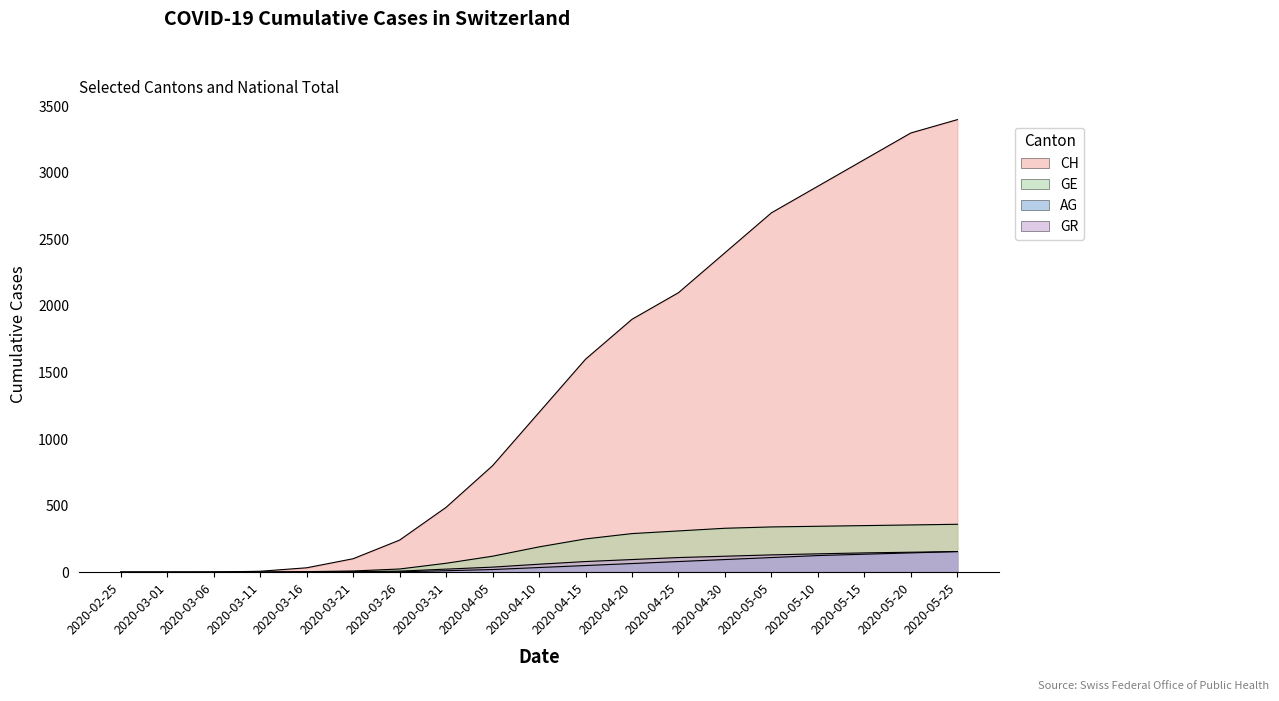

What is the difference between the maximum and second lowest values in the AG series?

155